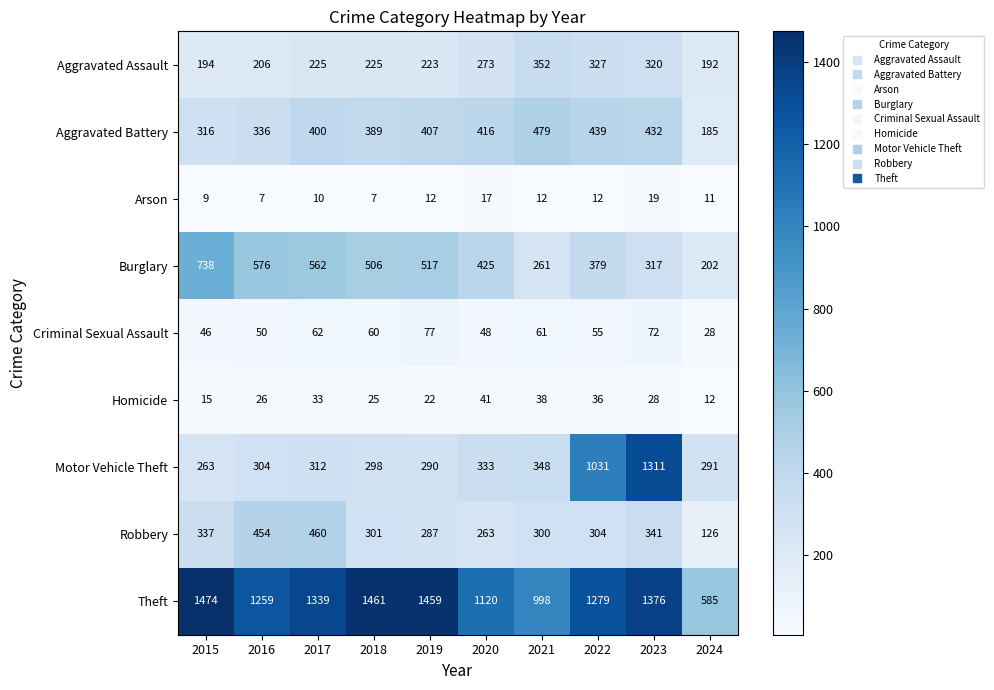

Rank the series by their maximum value, from lowest to highest.

Arson, Homicide, Criminal Sexual Assault, Aggravated Assault, Robbery, Aggravated Battery, Burglary, Motor Vehicle Theft, Theft